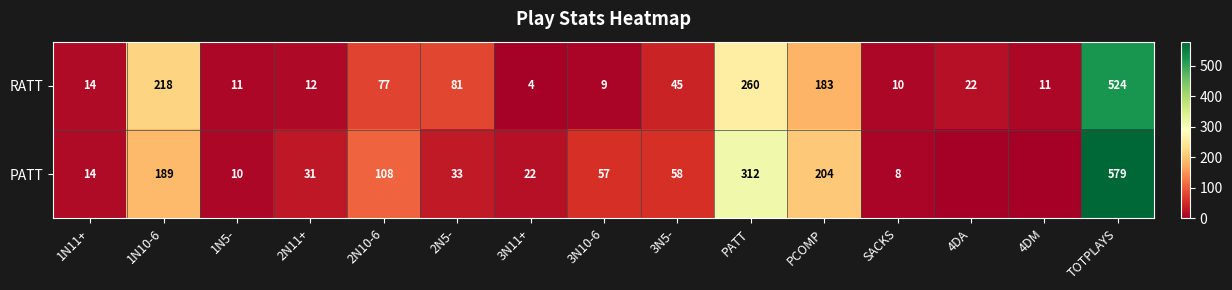

At which category is the sum across all series the highest?

TOTPLAYS